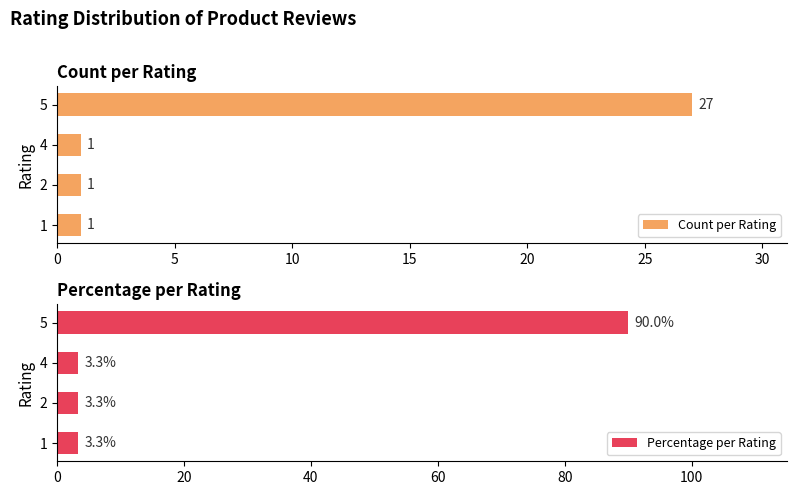

True or false: Count per Rating has a value of 1 at 1.

True